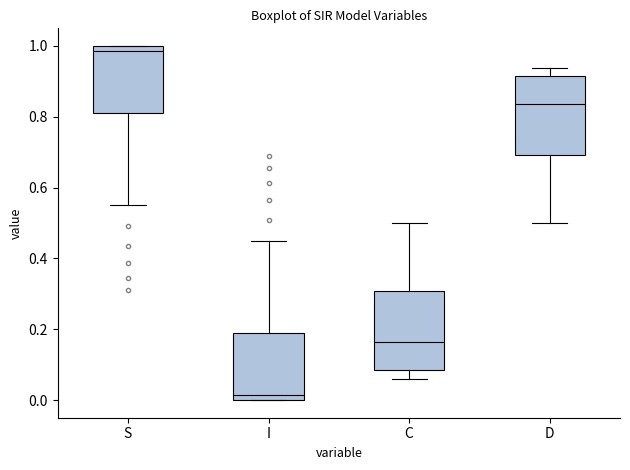

Where is the upper edge of the box for S on the y-axis? The values are not printed on the chart, so give them approximately, as read against the axis.

1.00